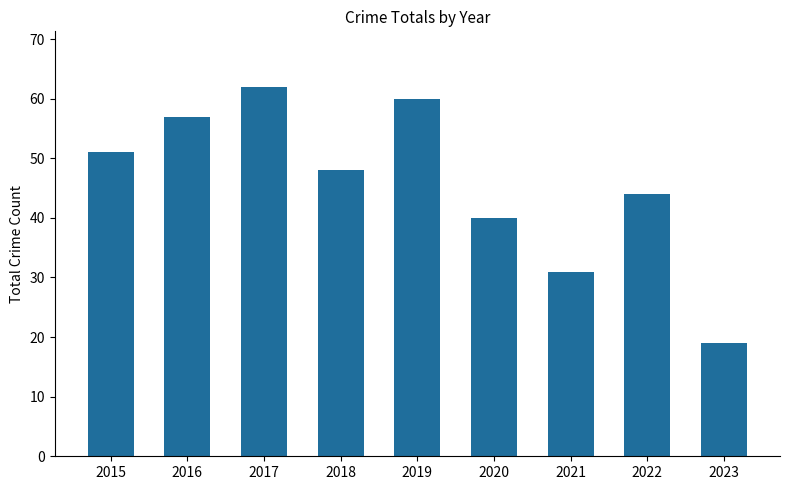

What is the difference between the maximum and minimum values?

43